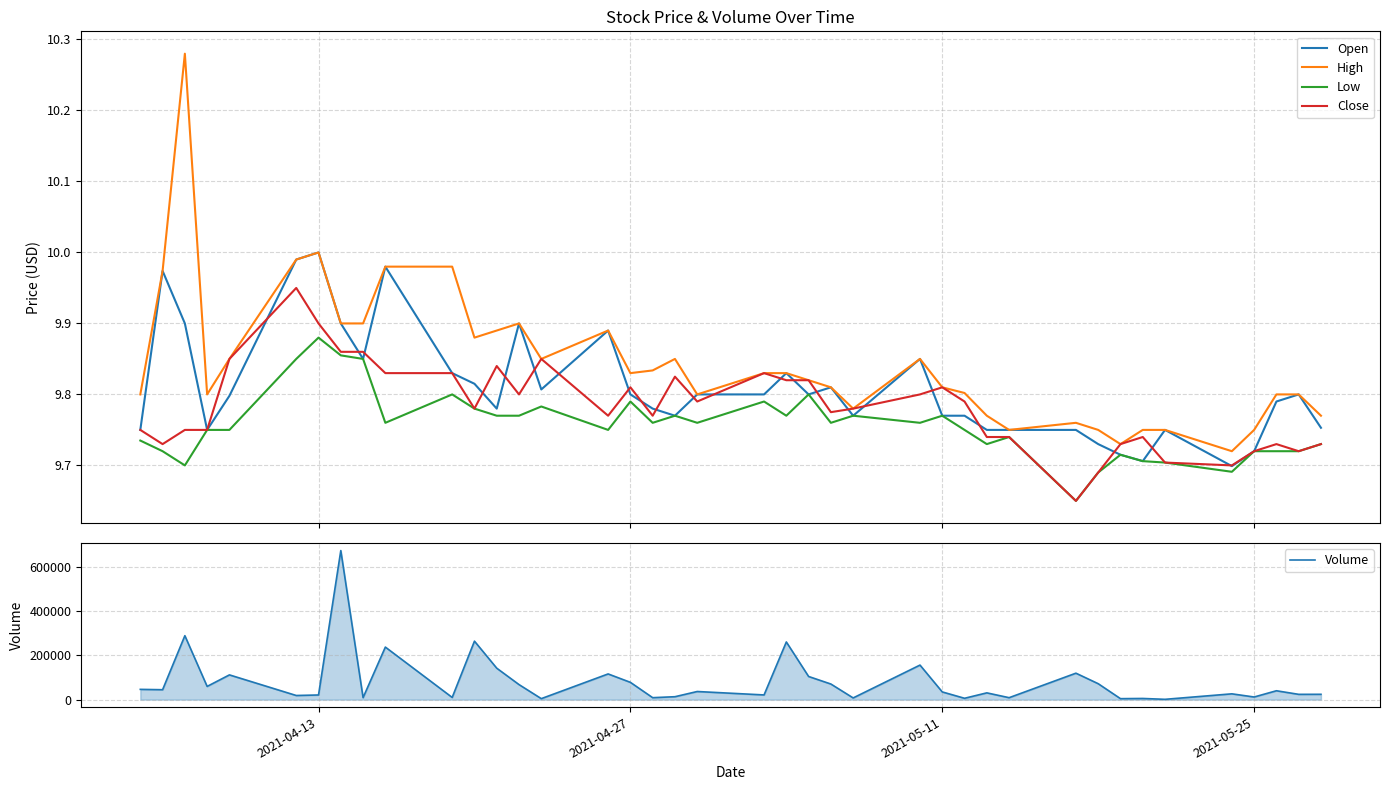

What is the difference between the maximum and second lowest values in the Low series?

0.2